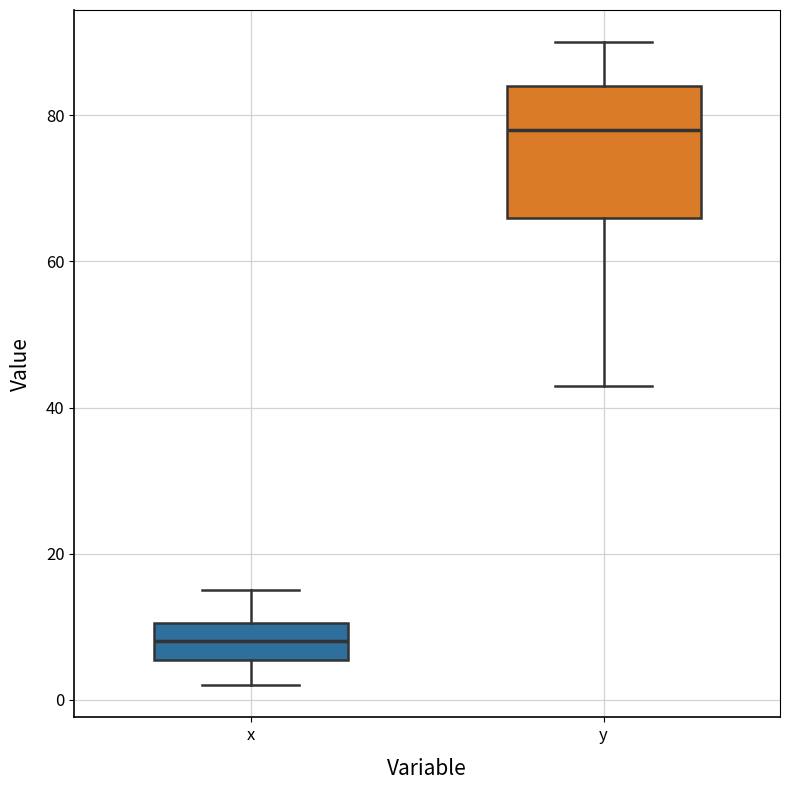

Where is the upper edge of the box for x on the y-axis? The values are not printed on the chart, so give them approximately, as read against the axis.

10